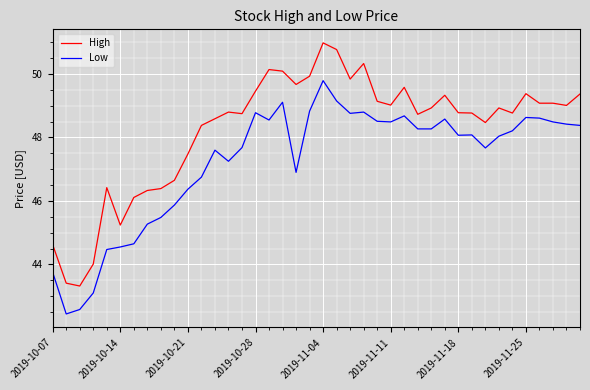

Which series has the largest range (max minus min)?

High